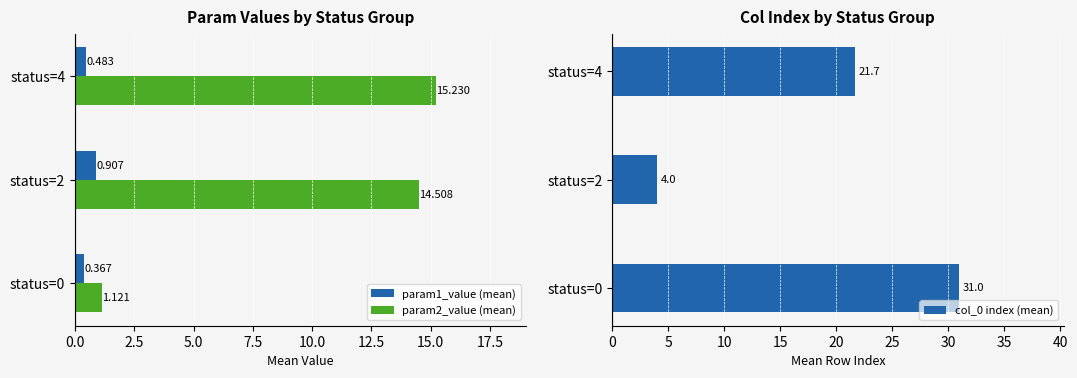

What are all the series names shown in the legend?

param1_value (mean), param2_value (mean), col_0 index (mean)